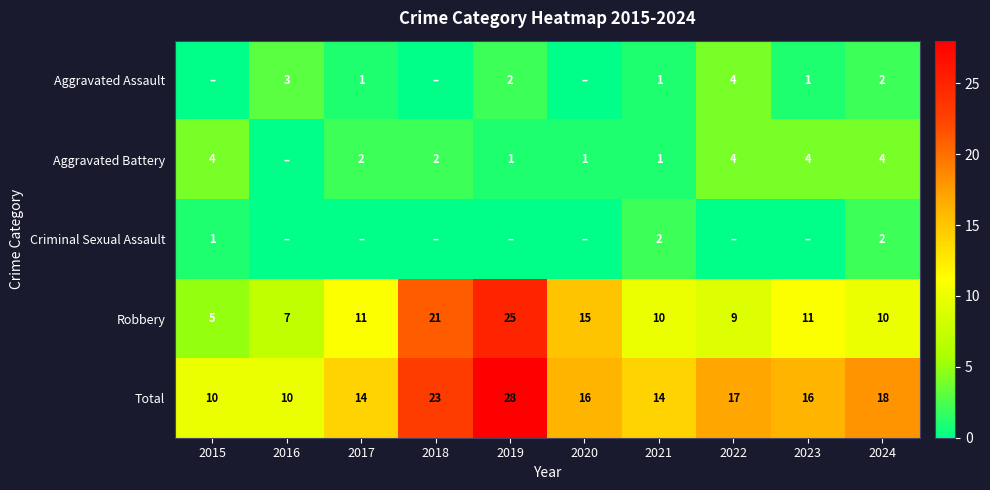

What is the difference between the maximum and minimum values in the Total series?

18